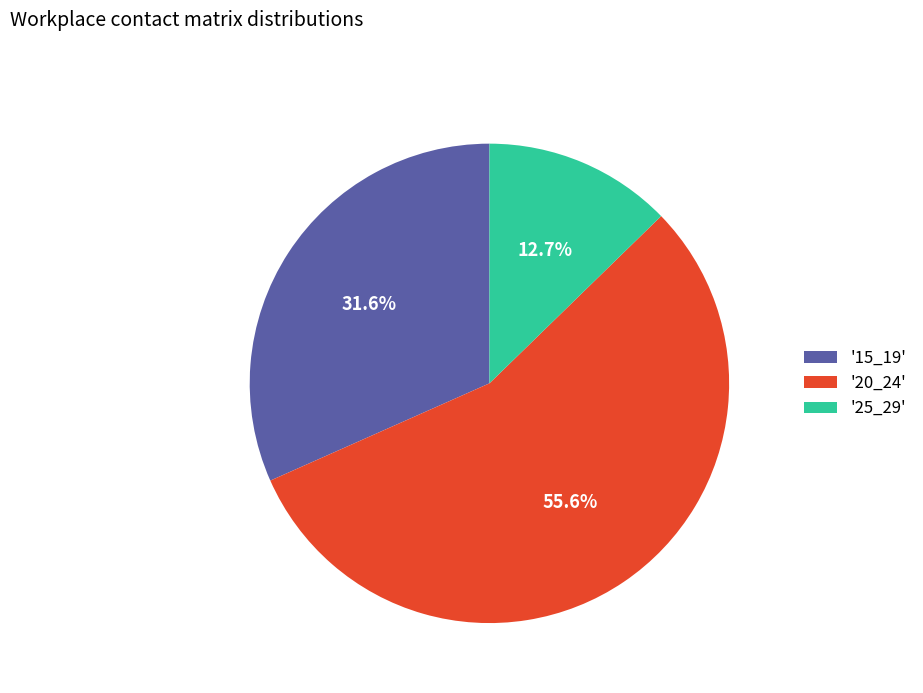

Which category has the biggest portion of the pie?

'20_24'